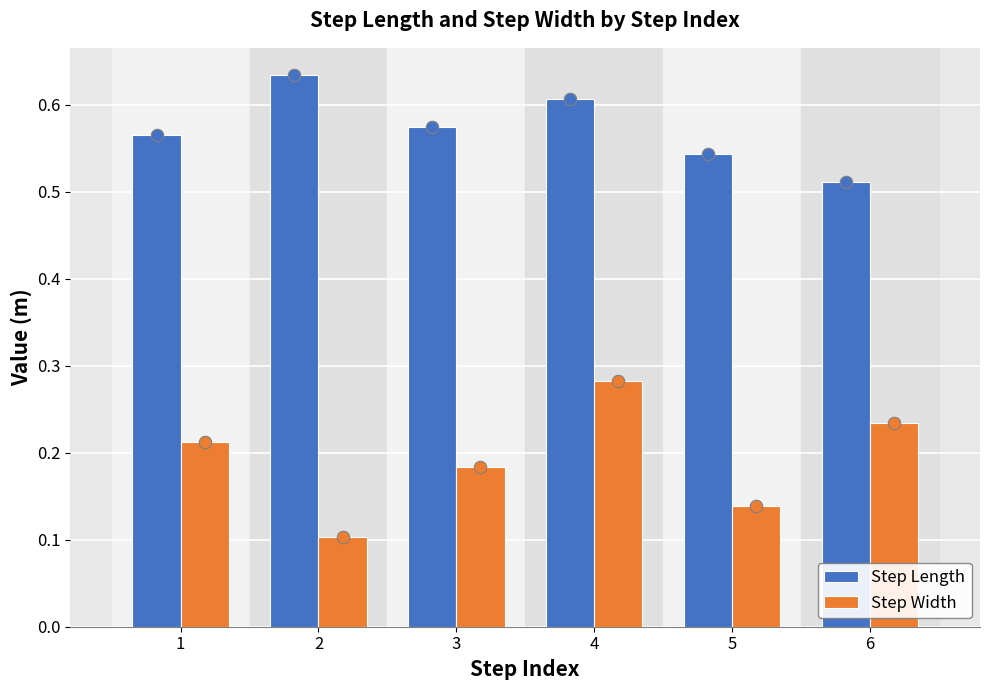

What are all the series names shown in the legend?

Step Length, Step Width